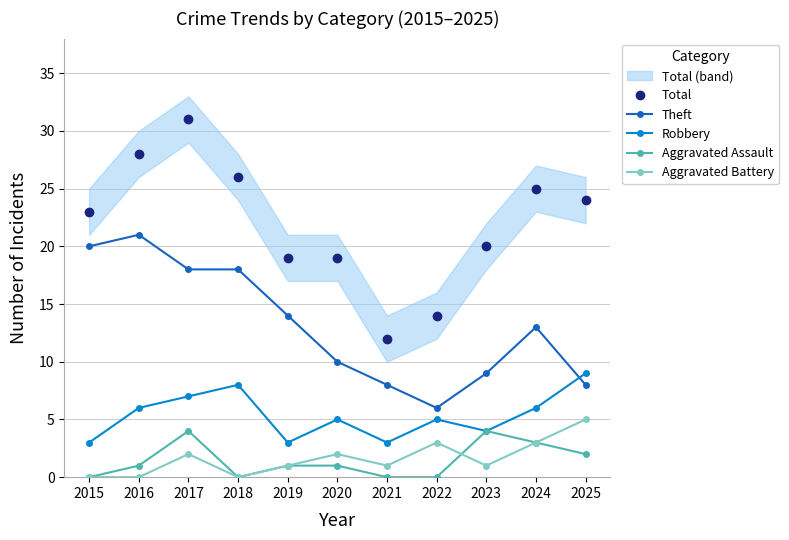

At which category is the sum across all series the highest?

2017